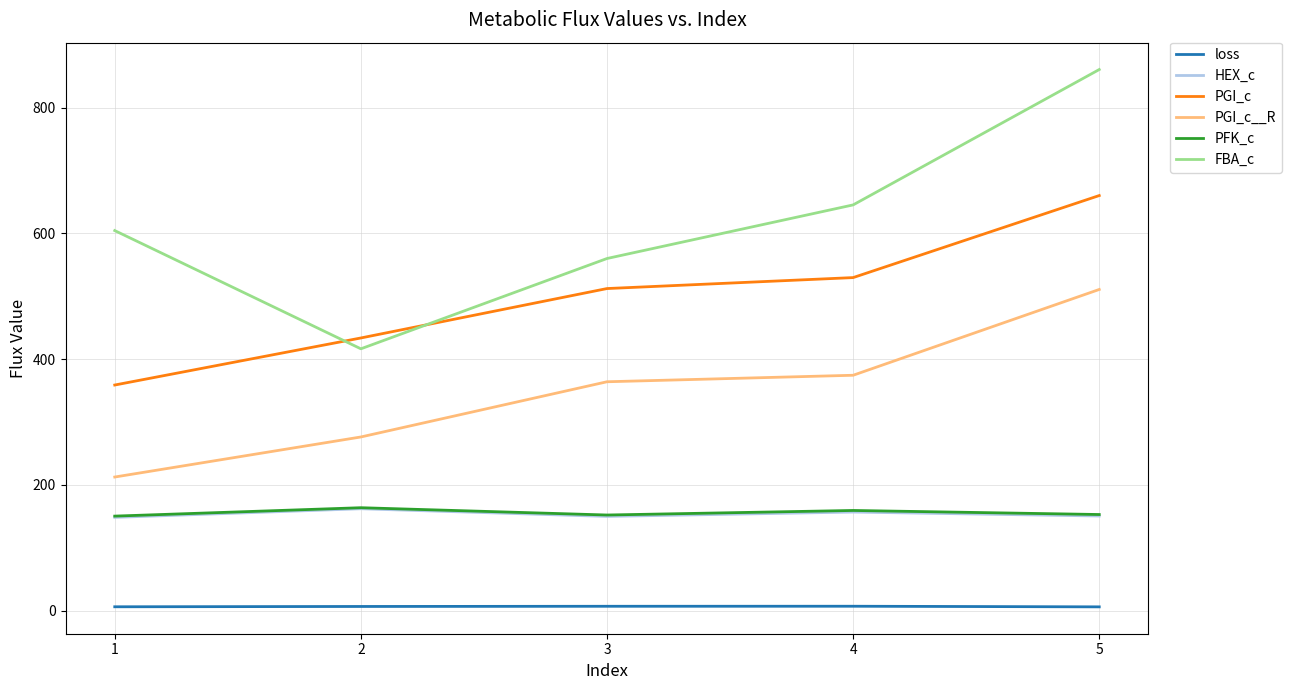

Between 1 and 4, which series saw the biggest shift?

PGI_c